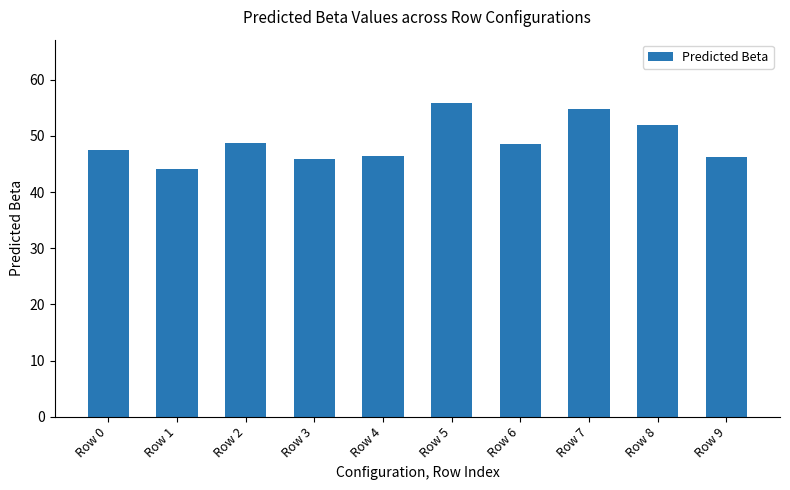

Between Row 6 and Row 9, which is larger?

Row 6